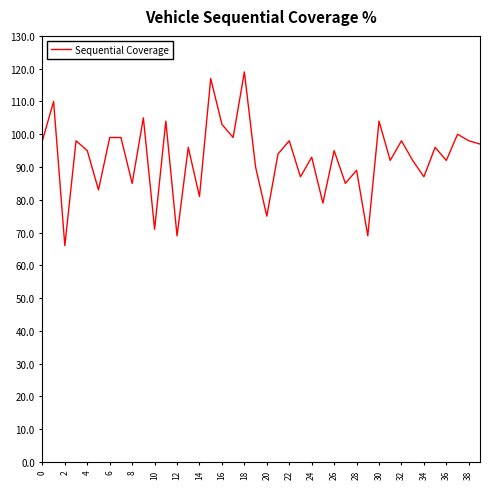

What is the minimum value shown in the chart?

66